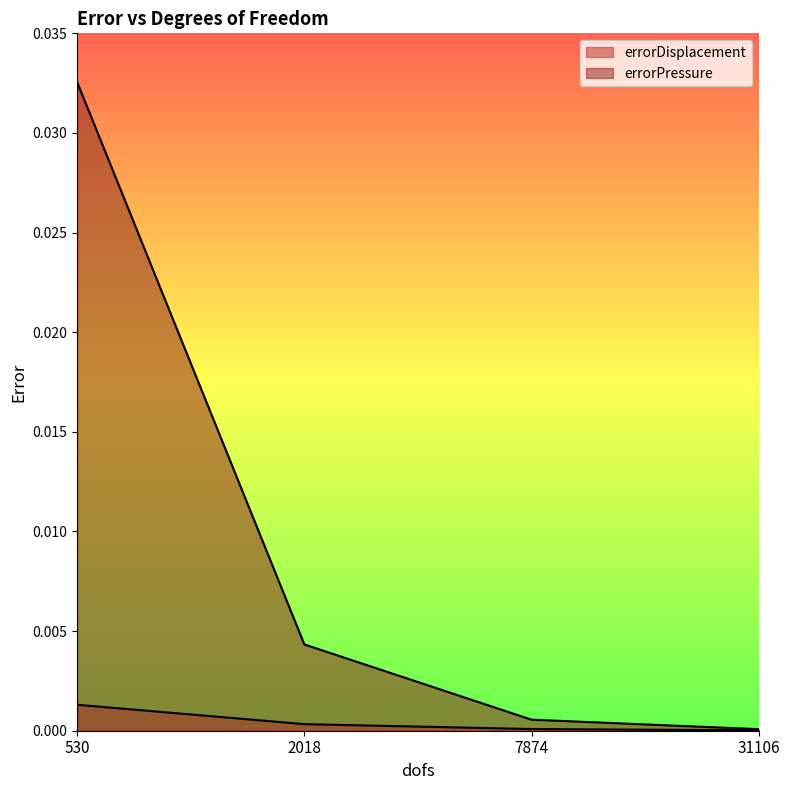

True or false: errorDisplacement has a value of 0.0 at 7874.

False